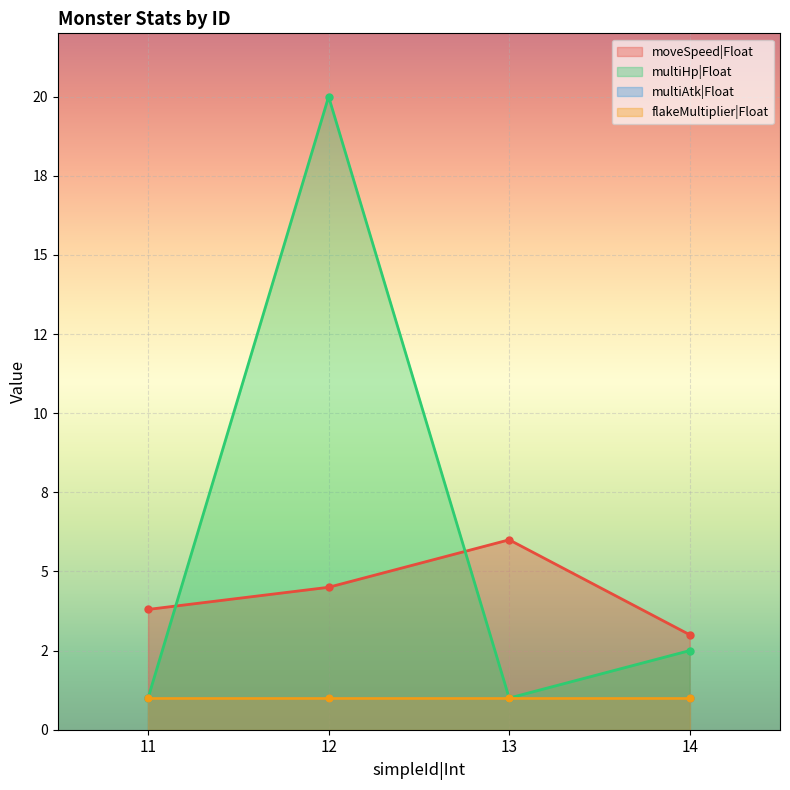

Between which two adjacent categories do moveSpeed|Float and multiHp|Float first intersect?

11 and 12